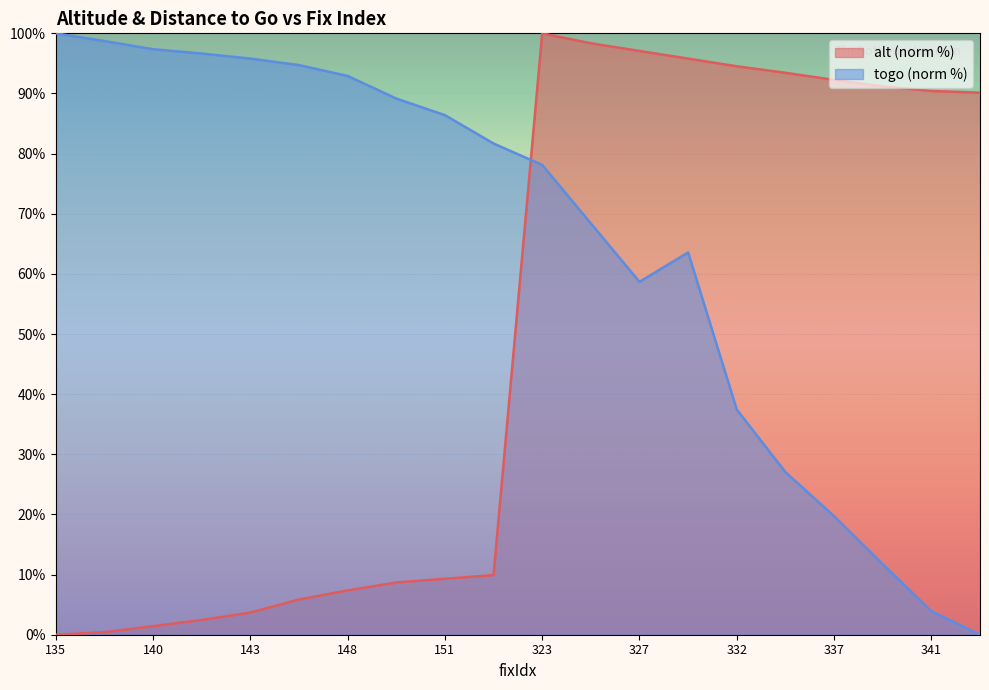

At which label is togo closest to 50?

327